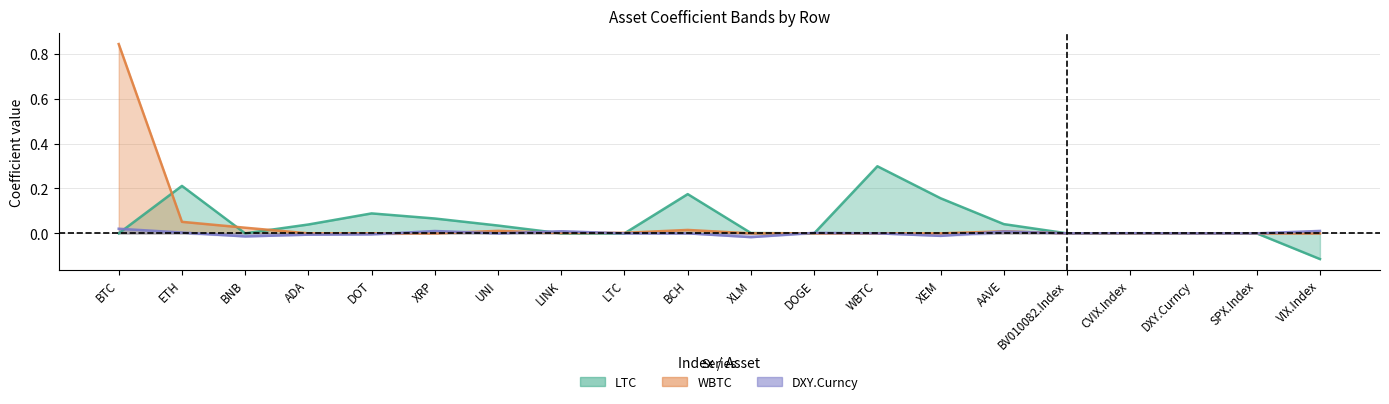

Which label corresponds to the smallest value in the chart?

VIX.Index